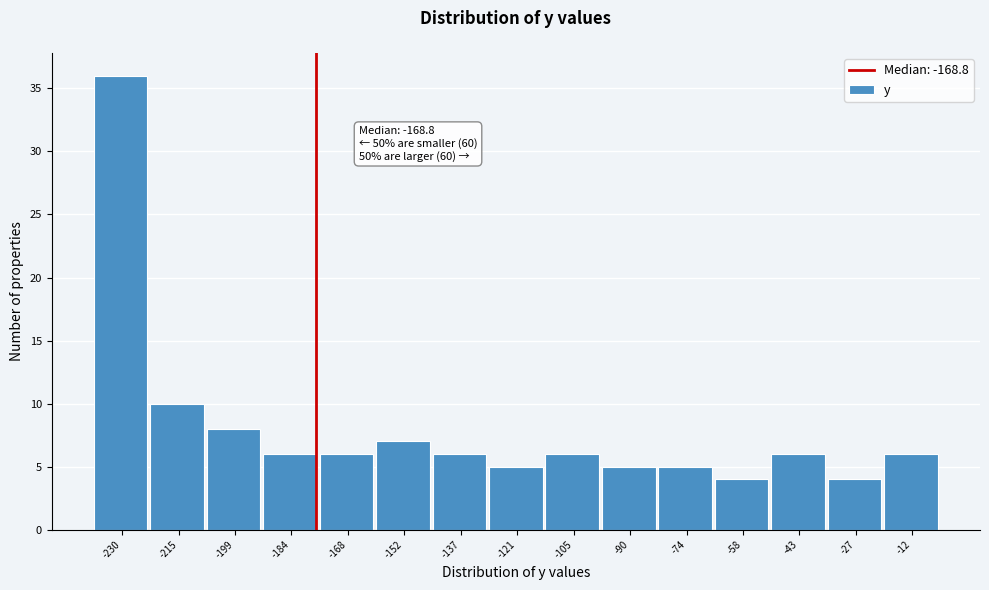

Reading left to right, what are all the values shown in this chart?

-230=36	-215=10	-199=8	-184=6	-168=6	-152=7	-137=6	-121=5	-105=6	-90=5	-74=5	-58=4	-43=6	-27=4	-12=6